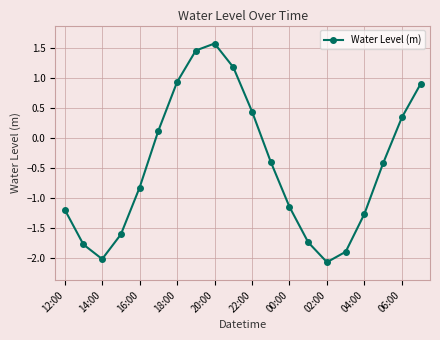

How many data points are less than 0?

12